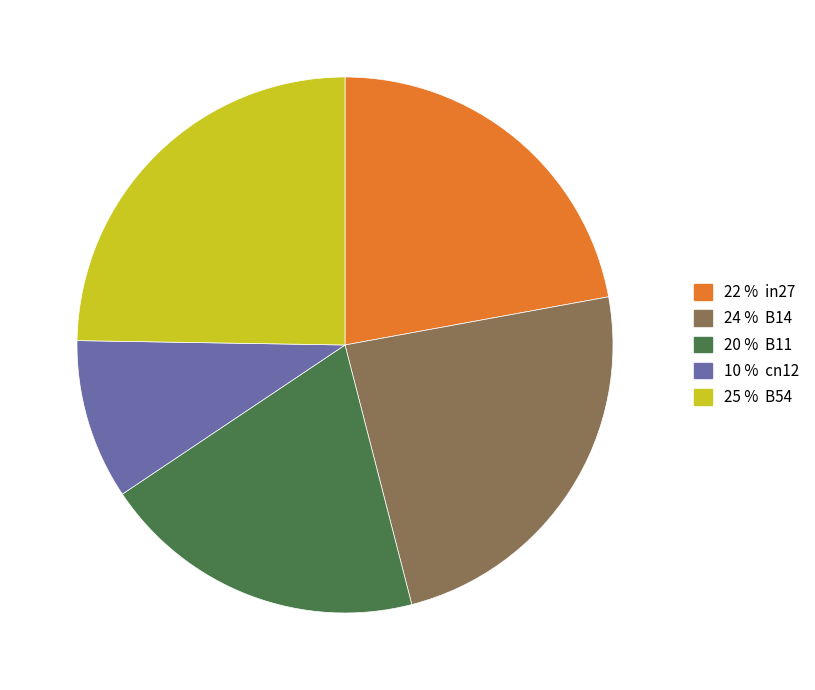

Is there any slice that represents more than half of the pie?

No